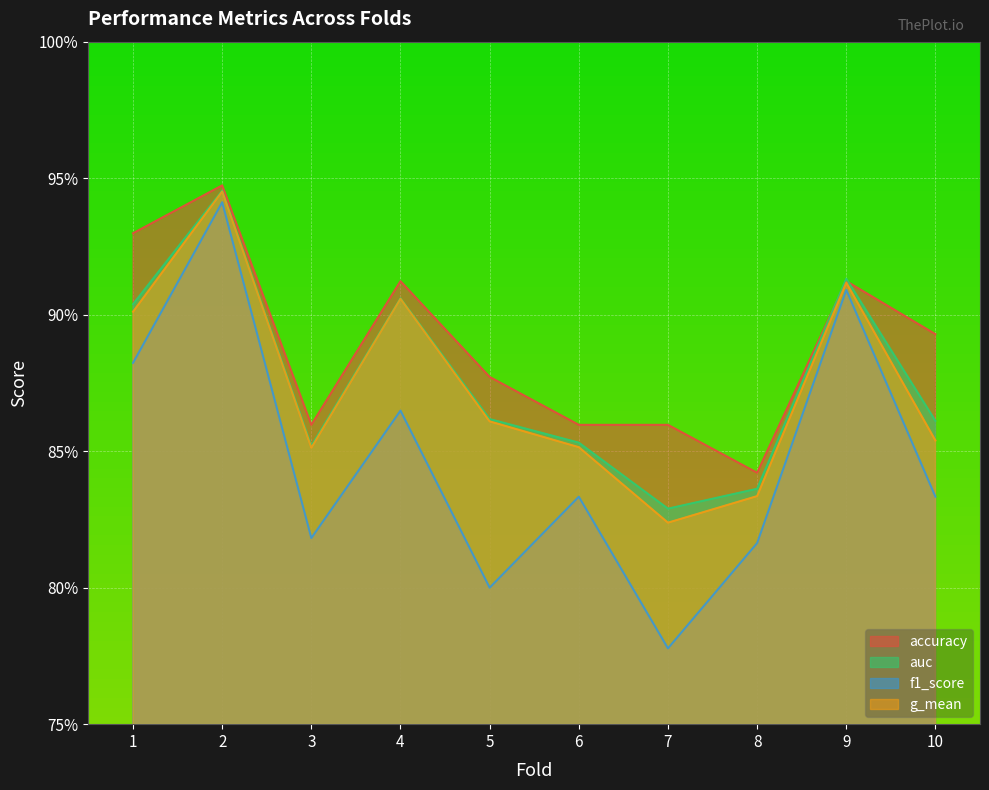

The value of accuracy at 6 is 0.9. True or false?

True